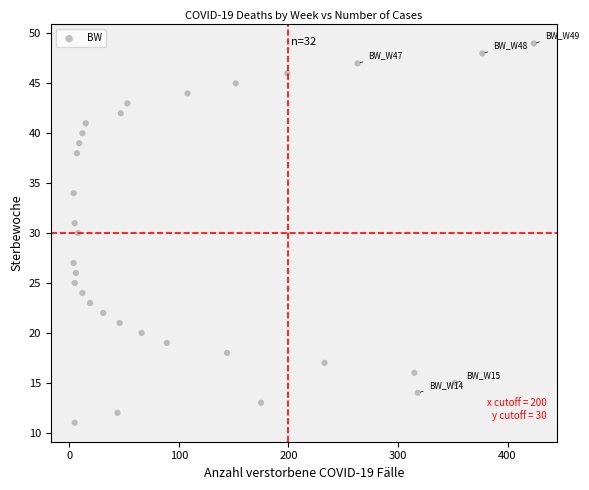

What is the range of X values (max minus min)?

420